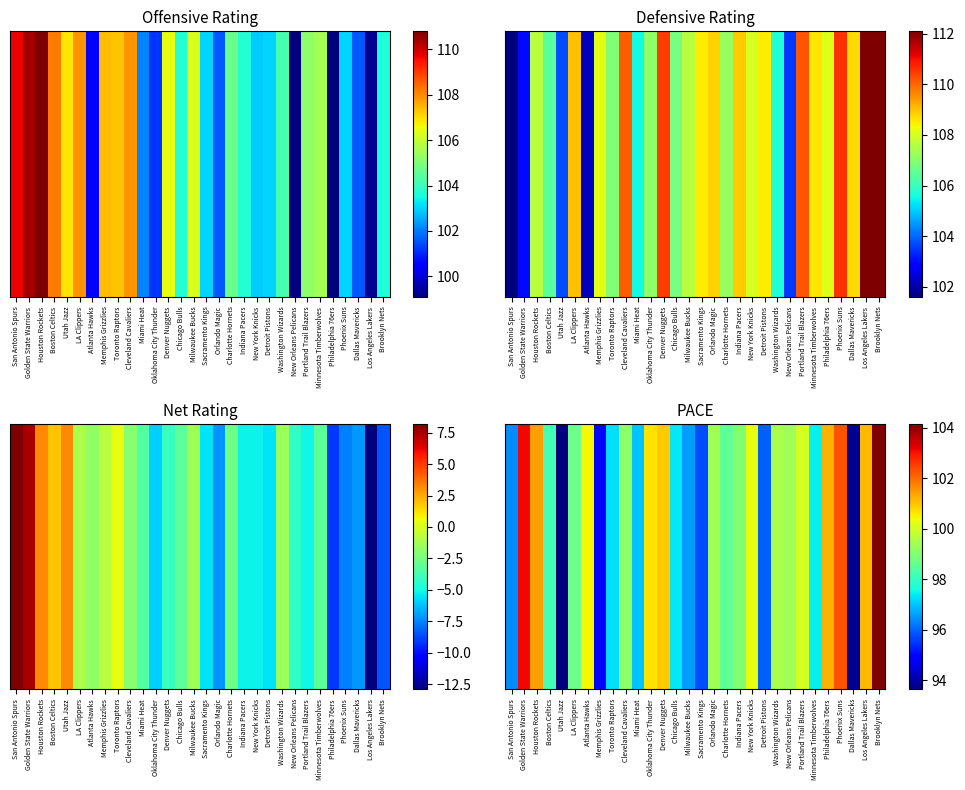

What is the sum of the values at New York Knicks and Charlotte Hornets?

198.8